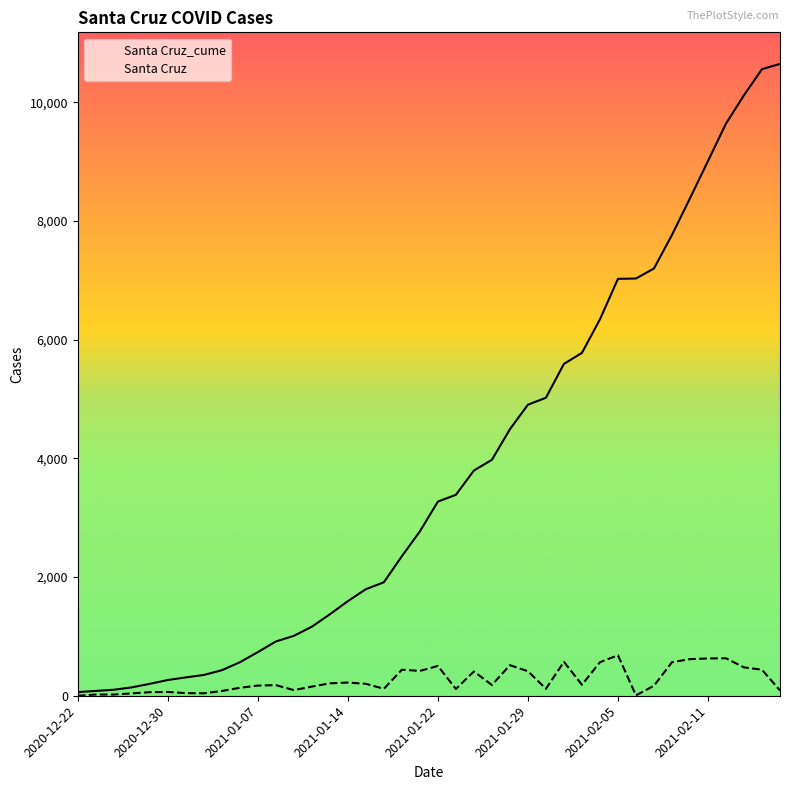

Is this an area chart (filled region under the line)?

No